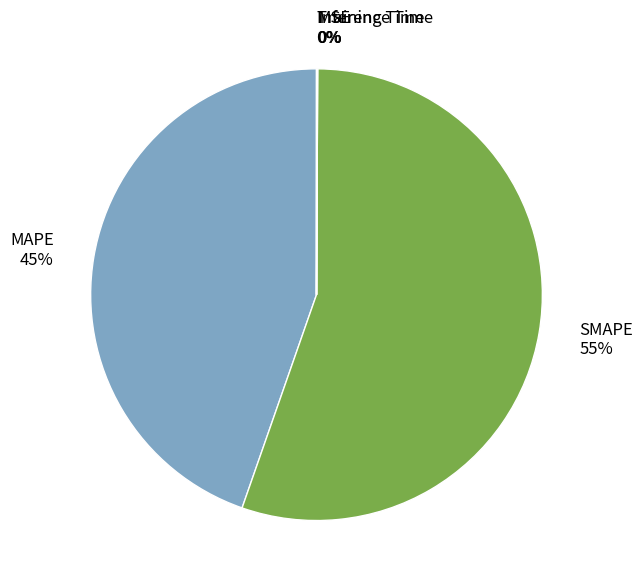

Which slice is the largest?

SMAPE